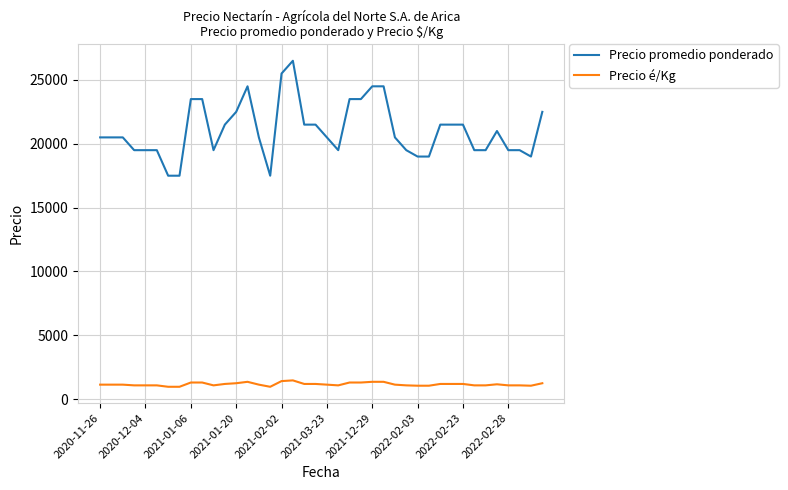

Which series has the largest range (max minus min)?

Precio promedio ponderado